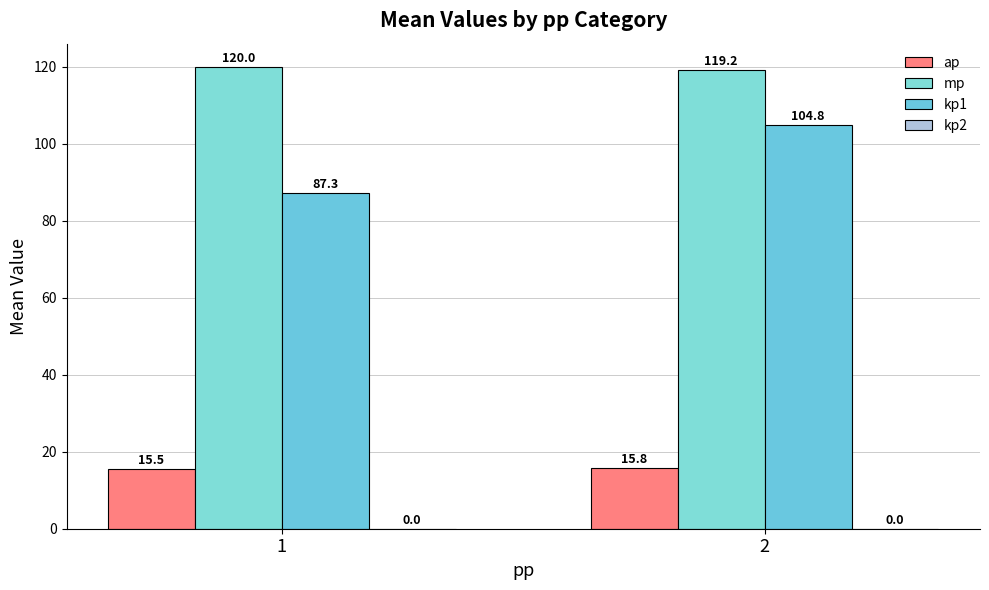

The mp series shows 119.2 at 2. True or false?

True